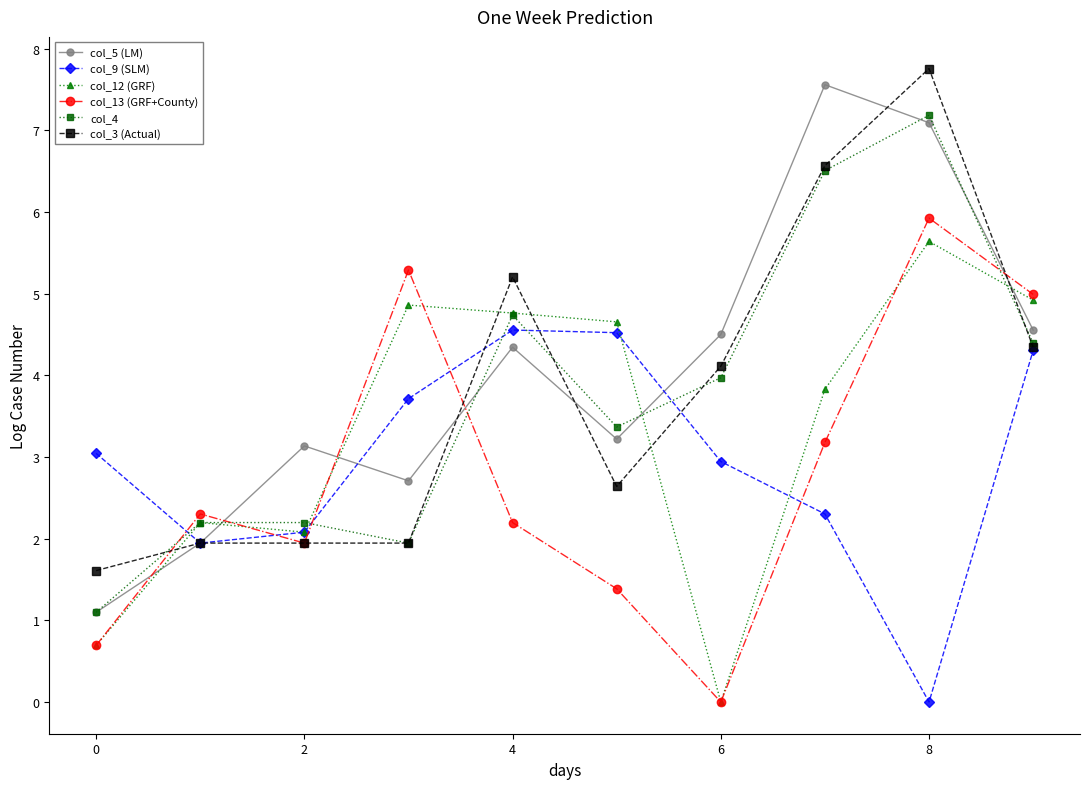

In col_13 (GRF+County), how many points are lower than both neighbors (excluding endpoints)?

2